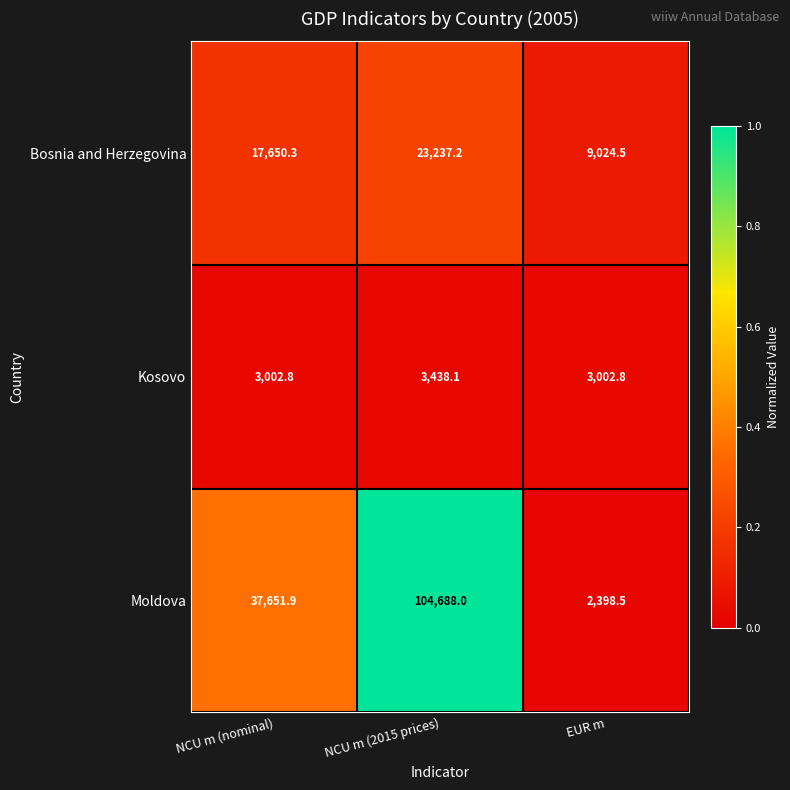

Is the value of Moldova at NCU m (nominal) greater than the value of Kosovo at NCU m (2015 prices)?

Yes